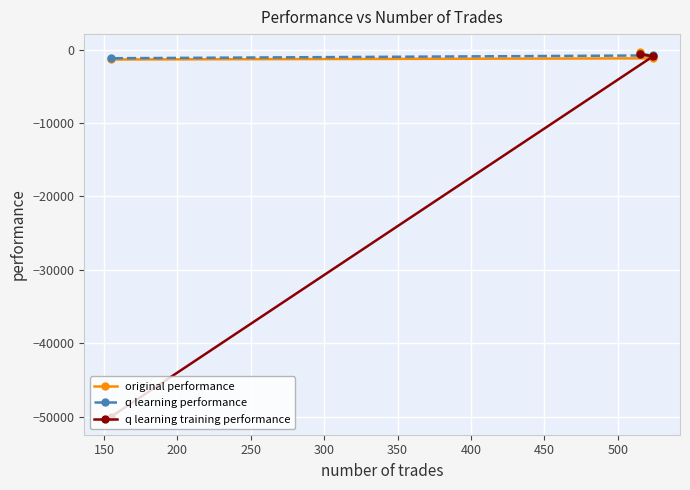

Which series has the widest spread of values?

q learning training performance